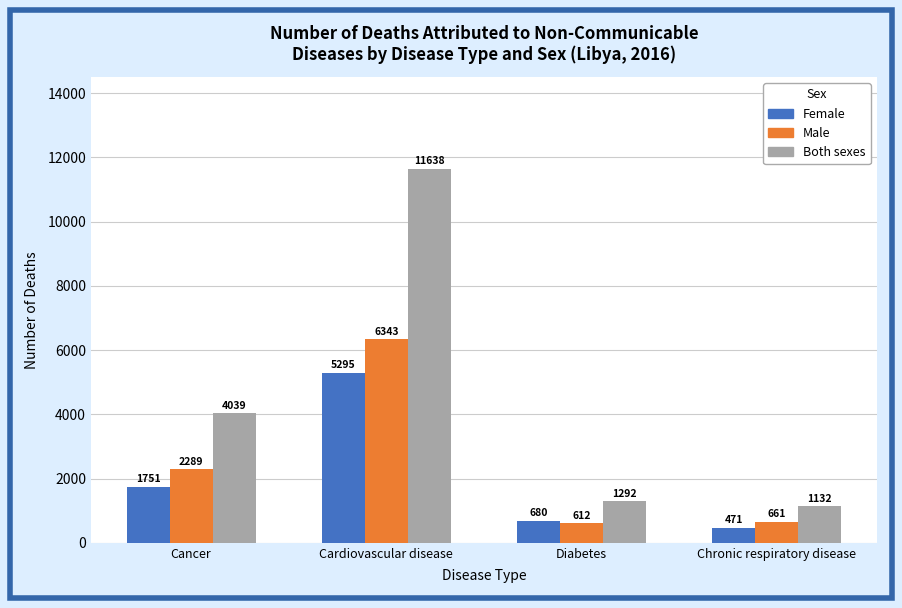

What is the sum of the Both sexes values at Diabetes and Chronic respiratory disease?

2424